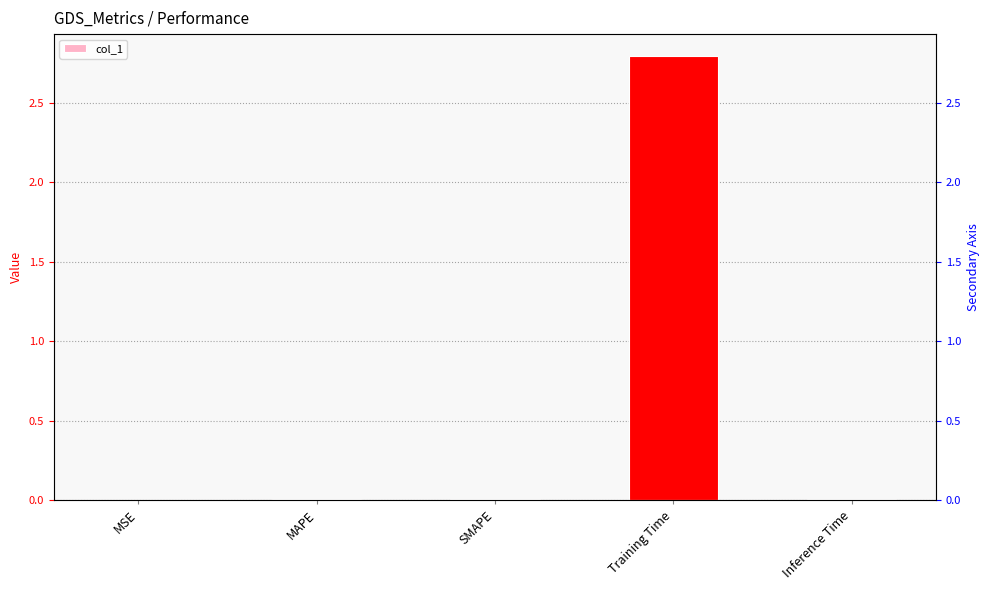

At which category does the chart reach its minimum across all series?

MSE